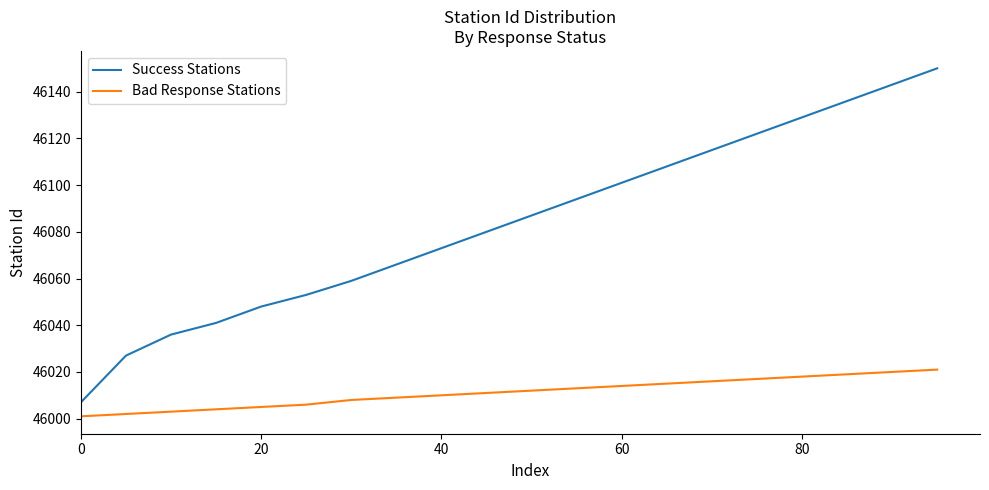

What is the greatest value displayed?

46150